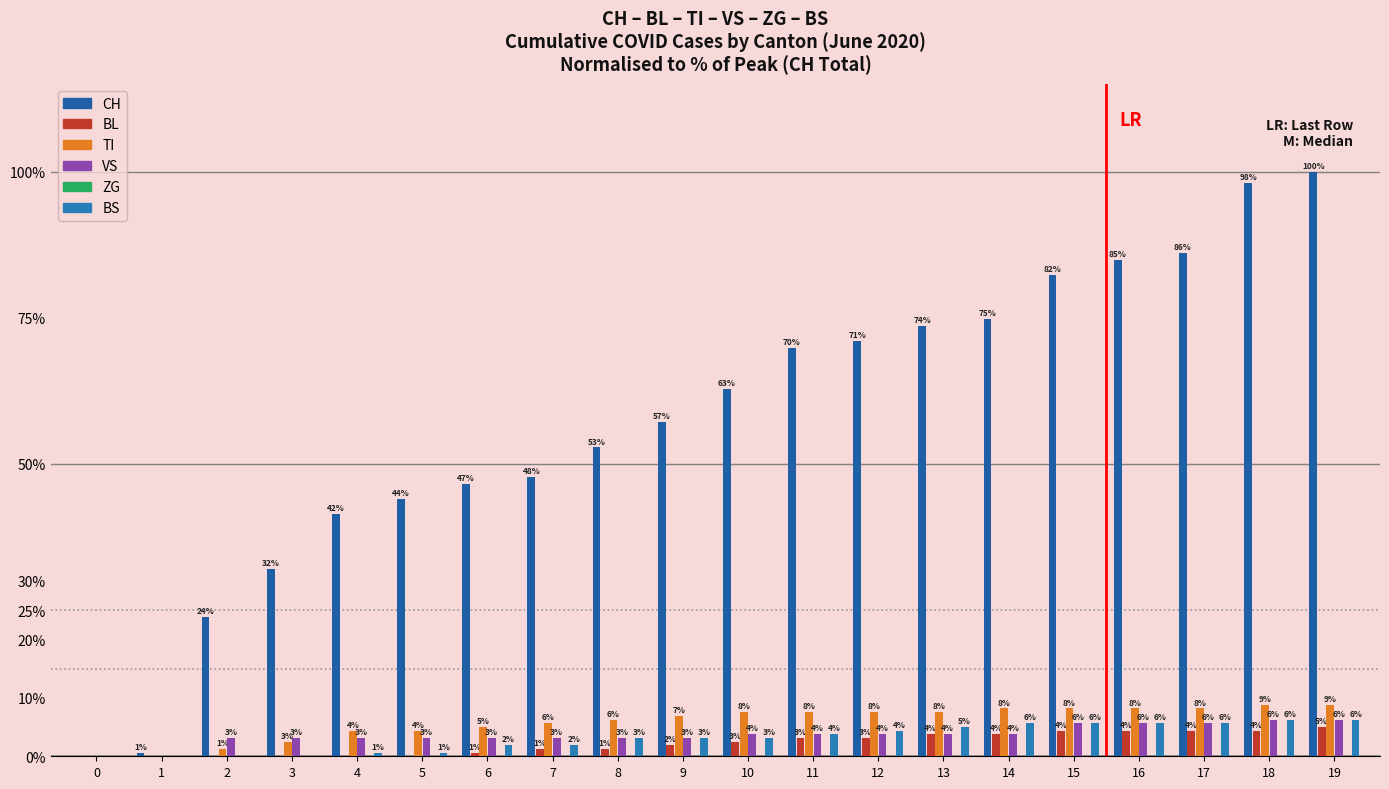

Is it true that TI equals 9.1 at 8?

False